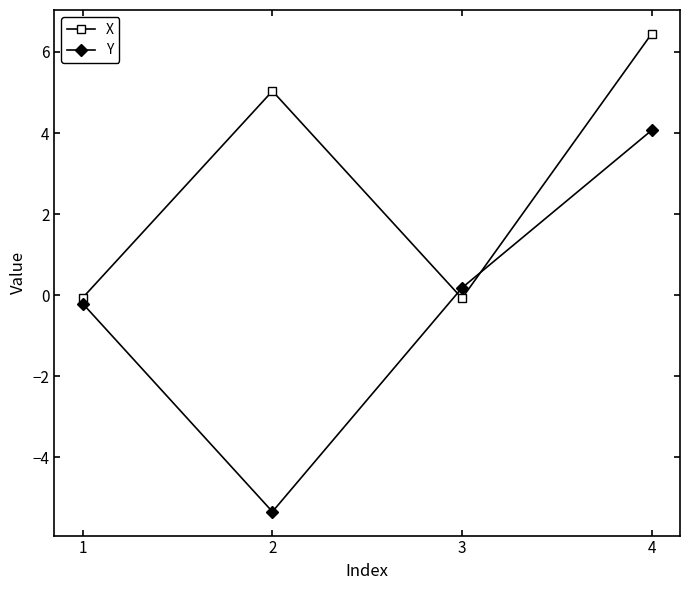

Which series ends up on top after the final intersection of Y and X?

X